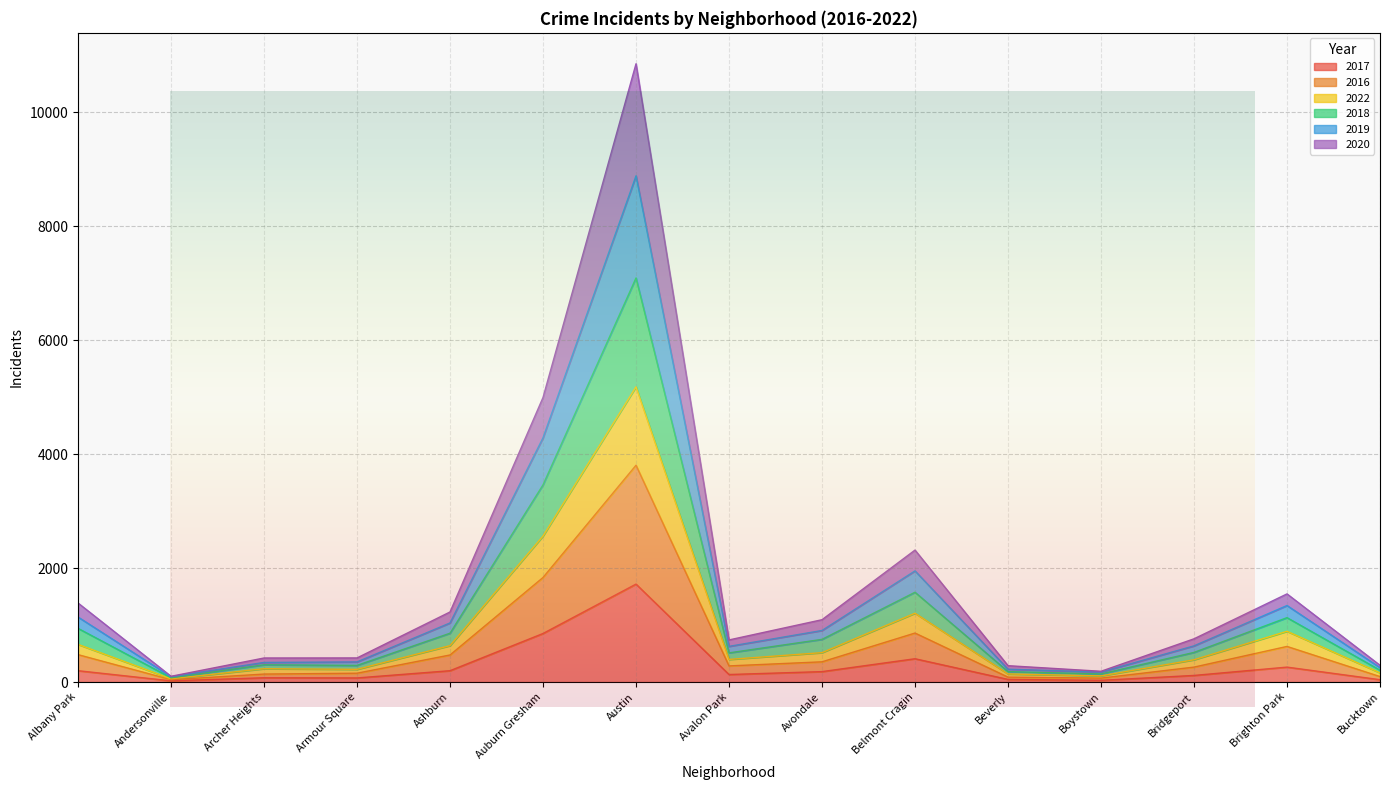

What is the label of the 3rd point from the right?

Bridgeport